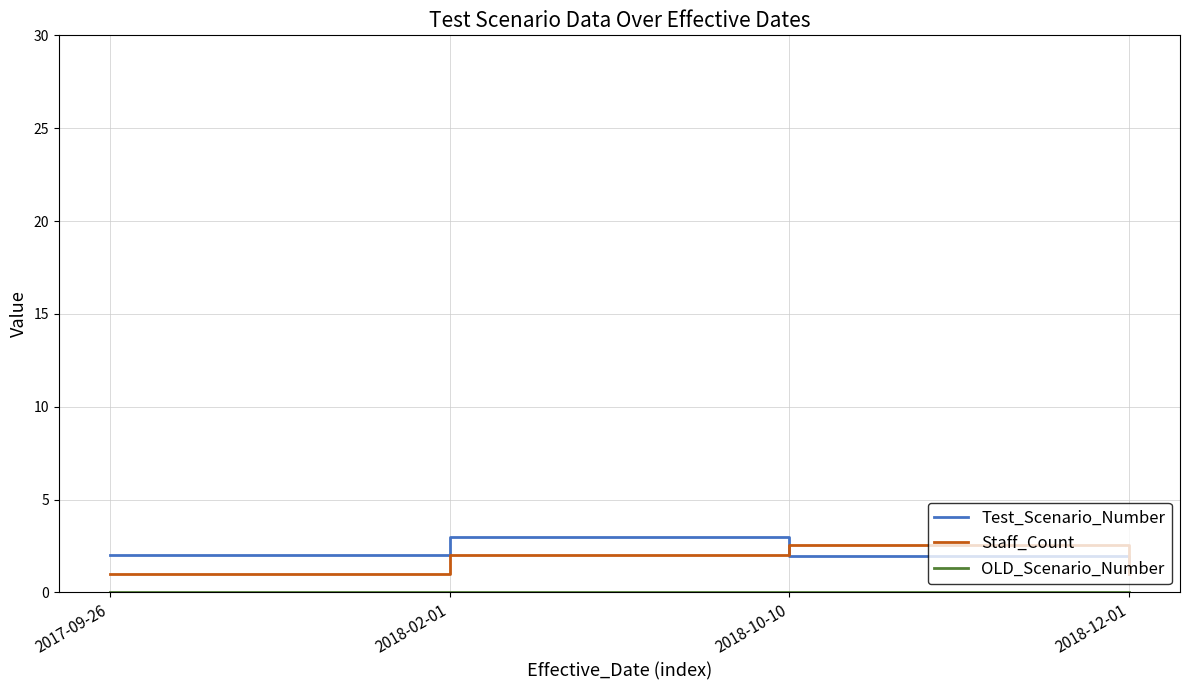

What position from the right is 2018-02-01?

3